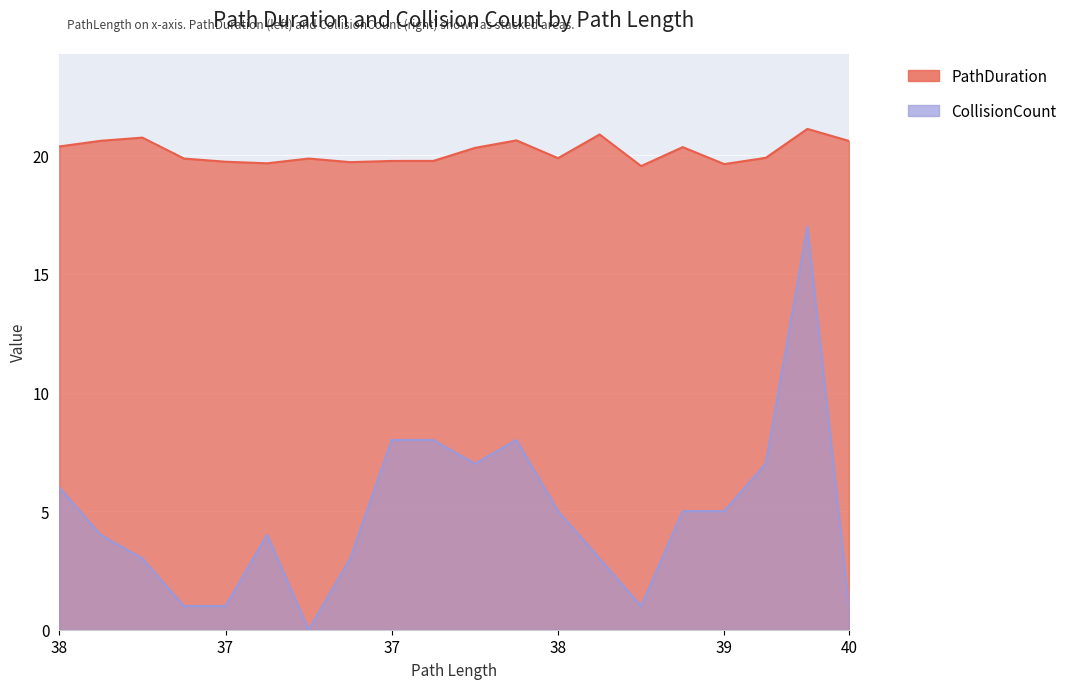

What is the average value of the PathDuration series?

20.1